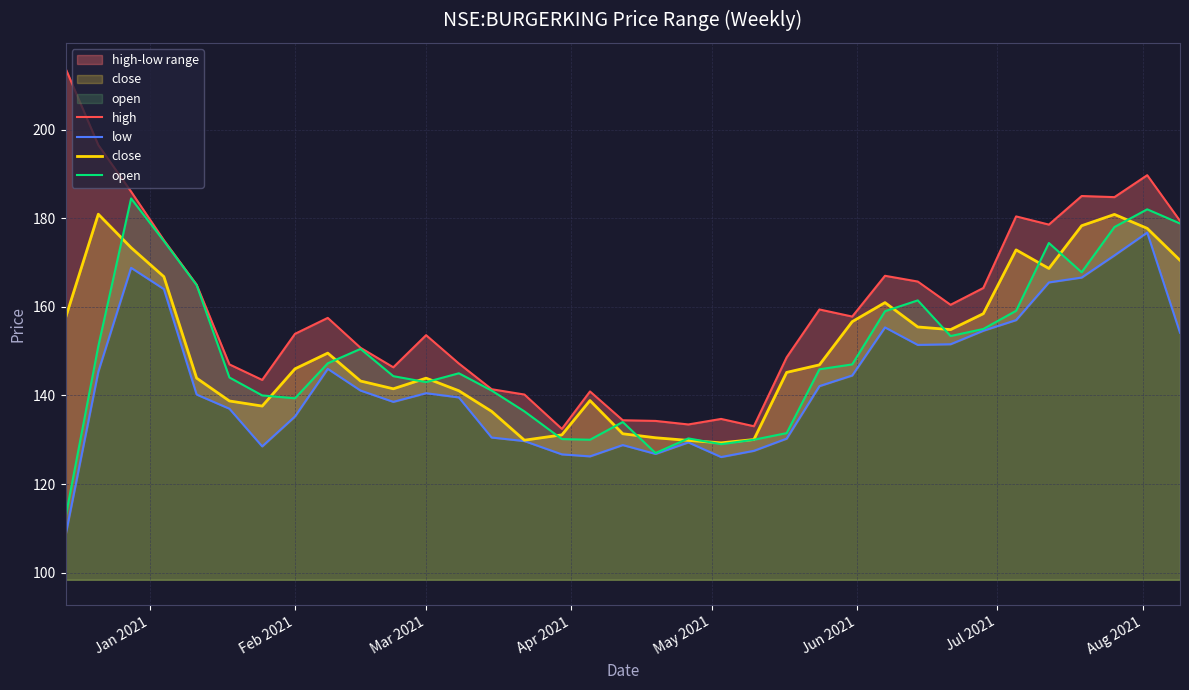

The close series shows 143.9 at Mar 2021. True or false?

True